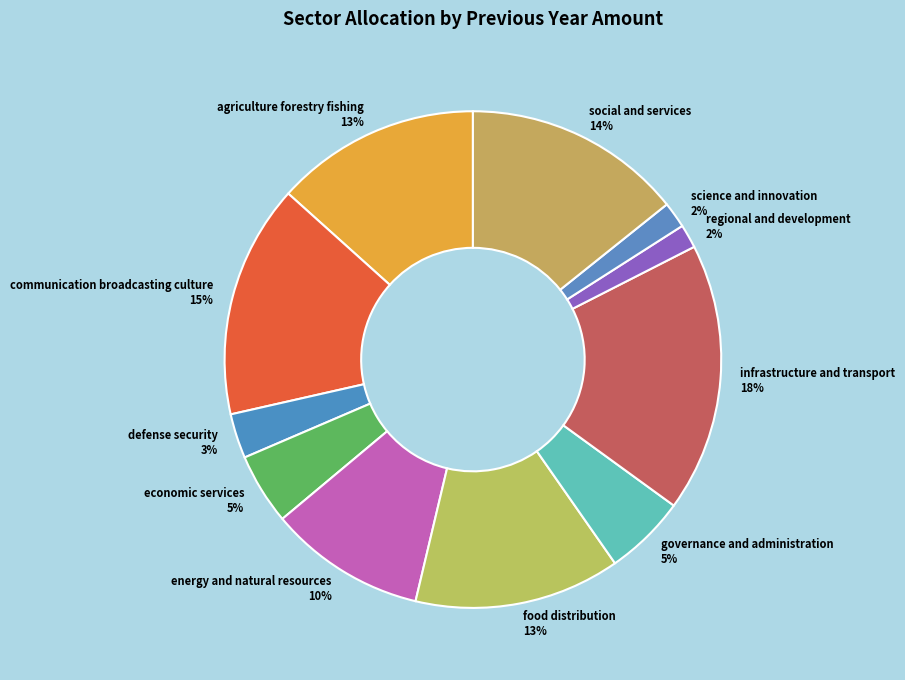

To the nearest percent, what percentage of the pie is governance and administration?

5%